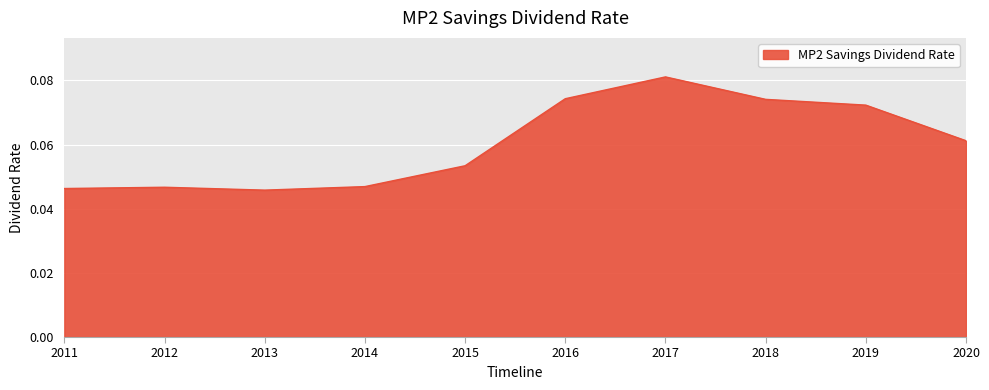

The value at 2012 is 0.1. True or false?

False